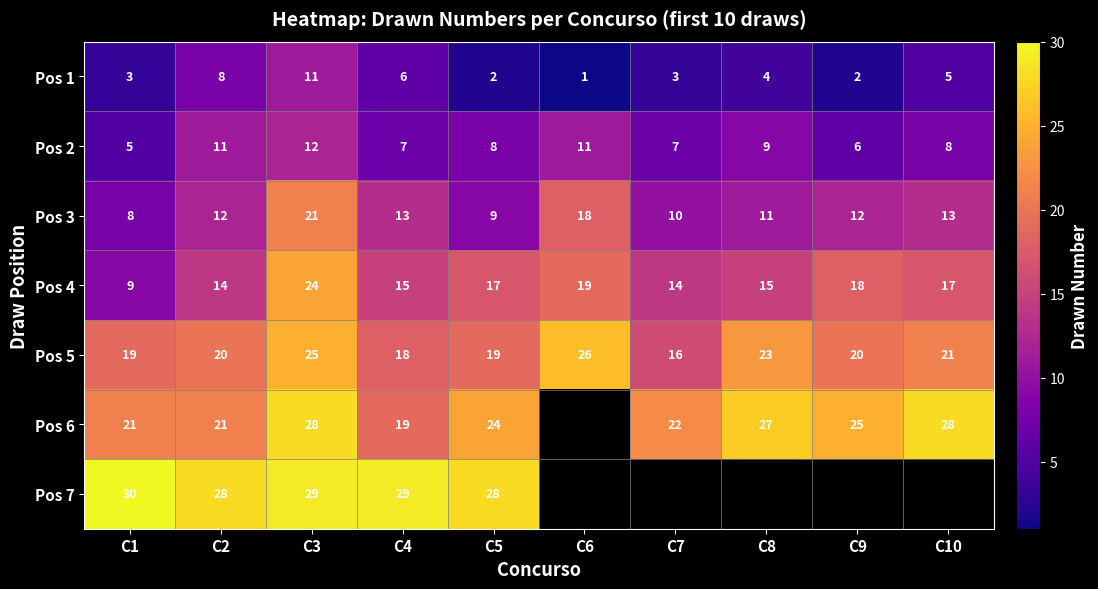

At C3, list the series in order from largest to smallest.

Pos 7, Pos 6, Pos 5, Pos 4, Pos 3, Pos 2, Pos 1